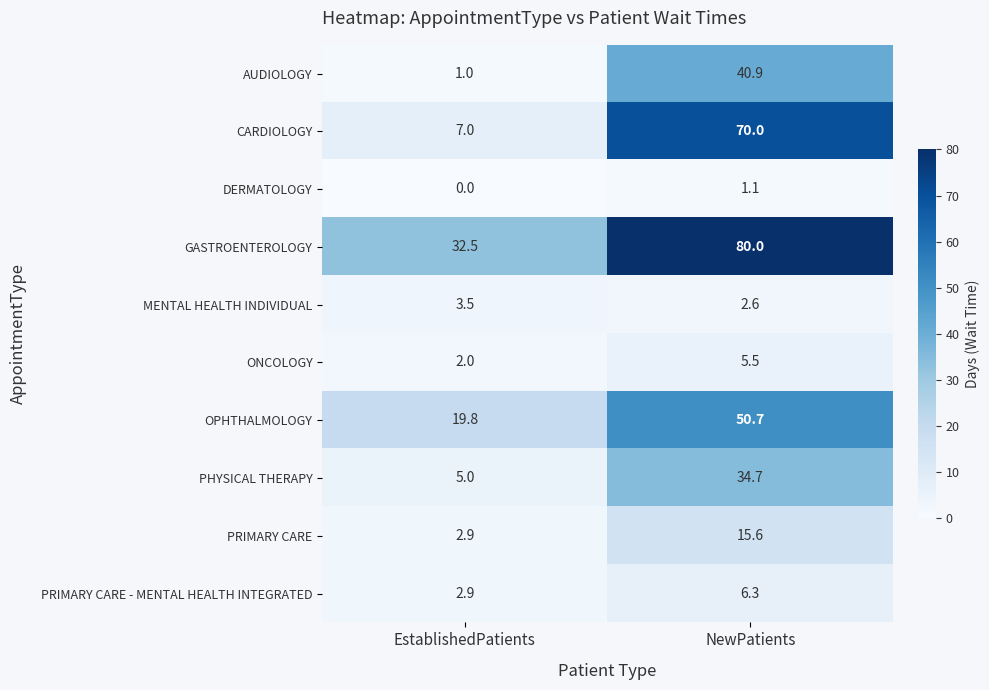

What is the total value across all series at NewPatients?

307.4